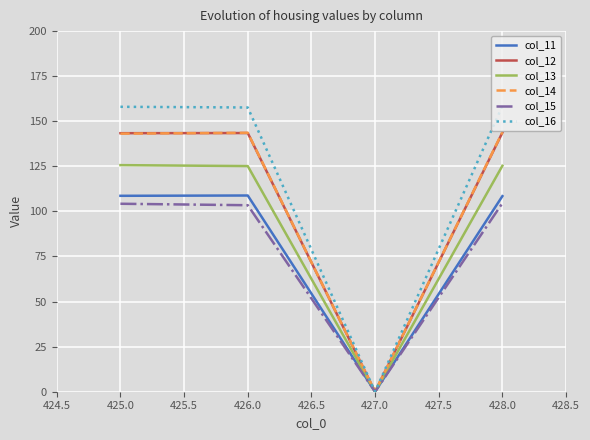

What is the difference between the maximum and minimum values in the col_13 series?

125.7